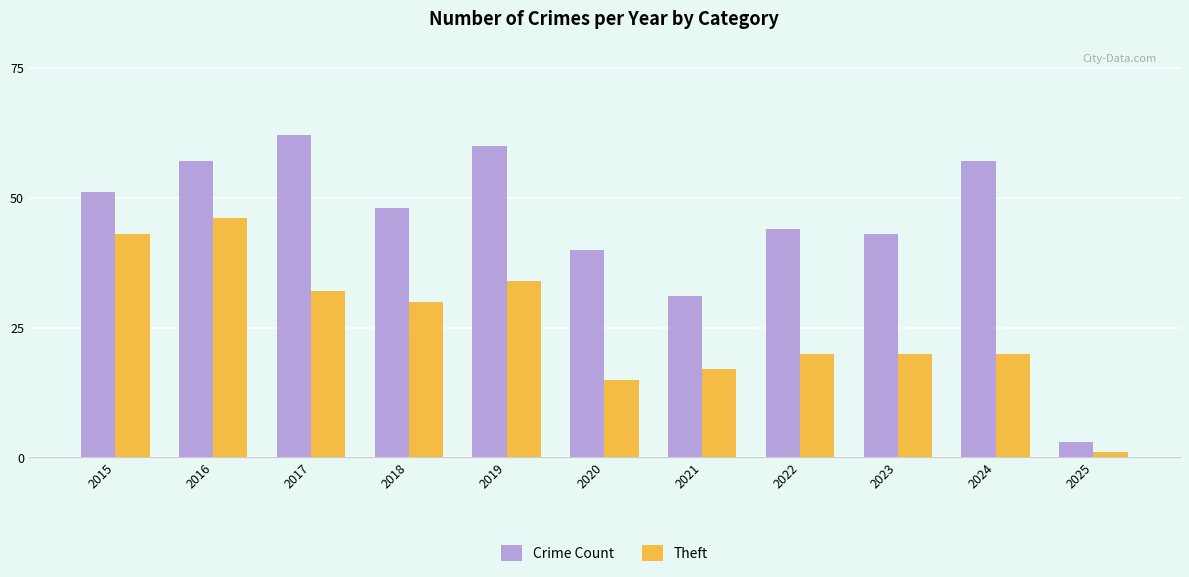

What is the value of the Theft bar at the 3rd from the left?

32